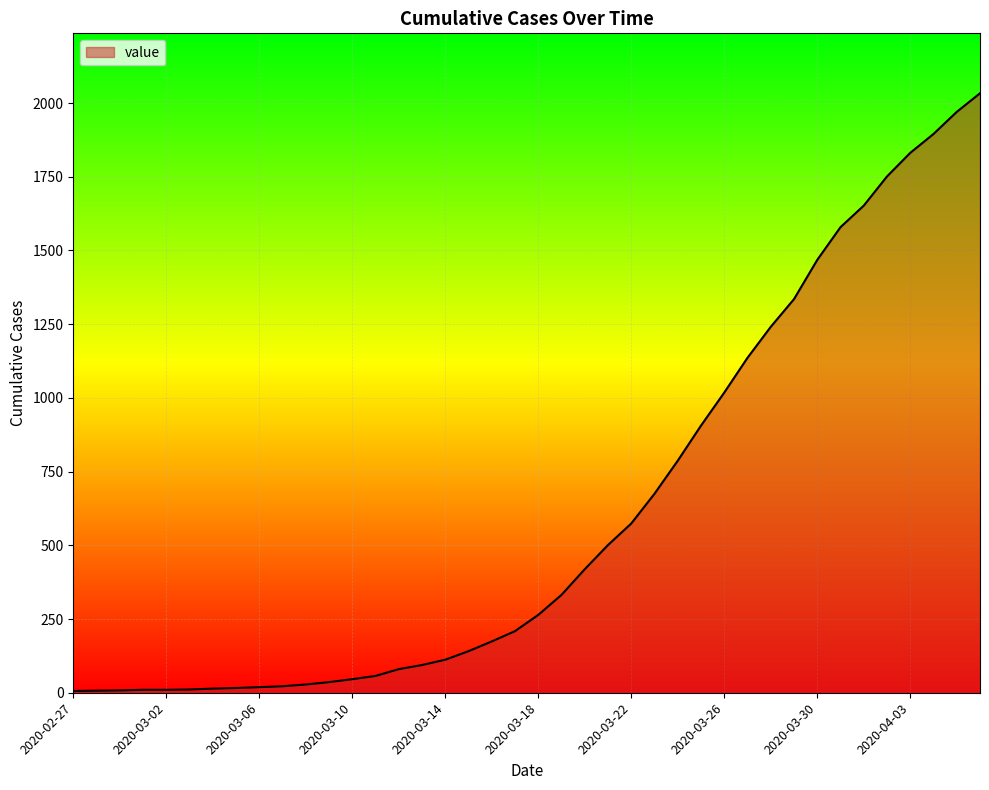

What is the maximum value shown in the chart?

2033